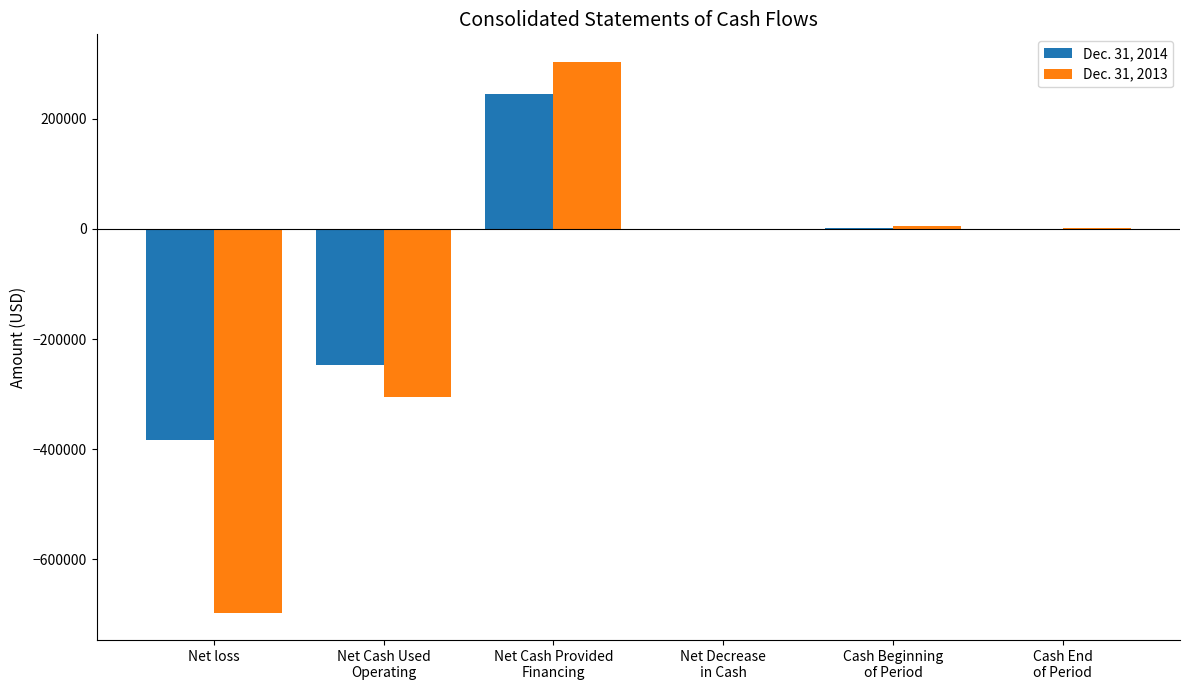

The value of Dec. 31, 2013 at Net loss is -346380. True or false?

False